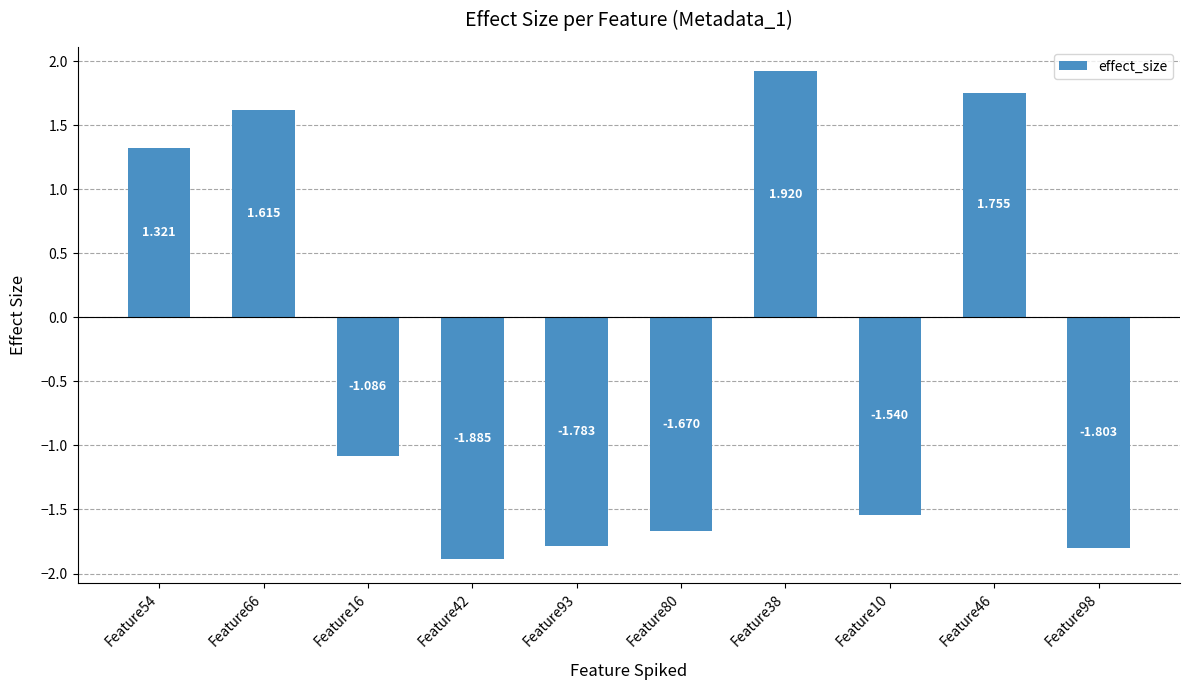

True or false: the data shows -2.6 at Feature98.

False